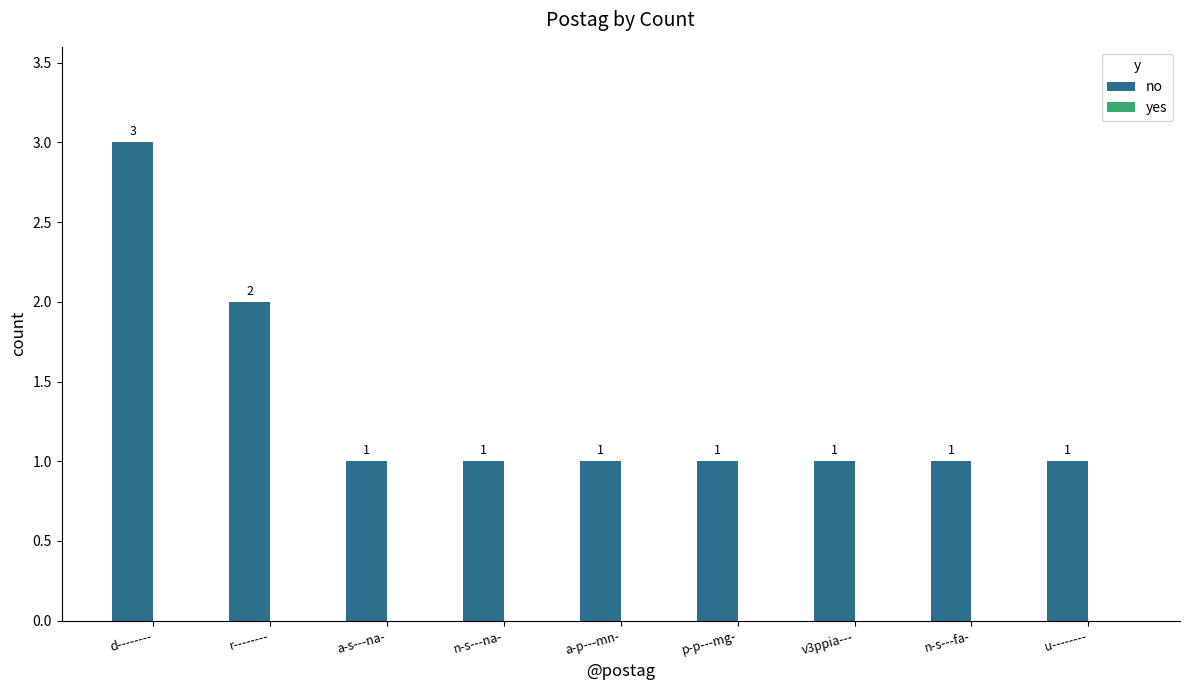

What is the label of the 9th bar from the left?

u--------